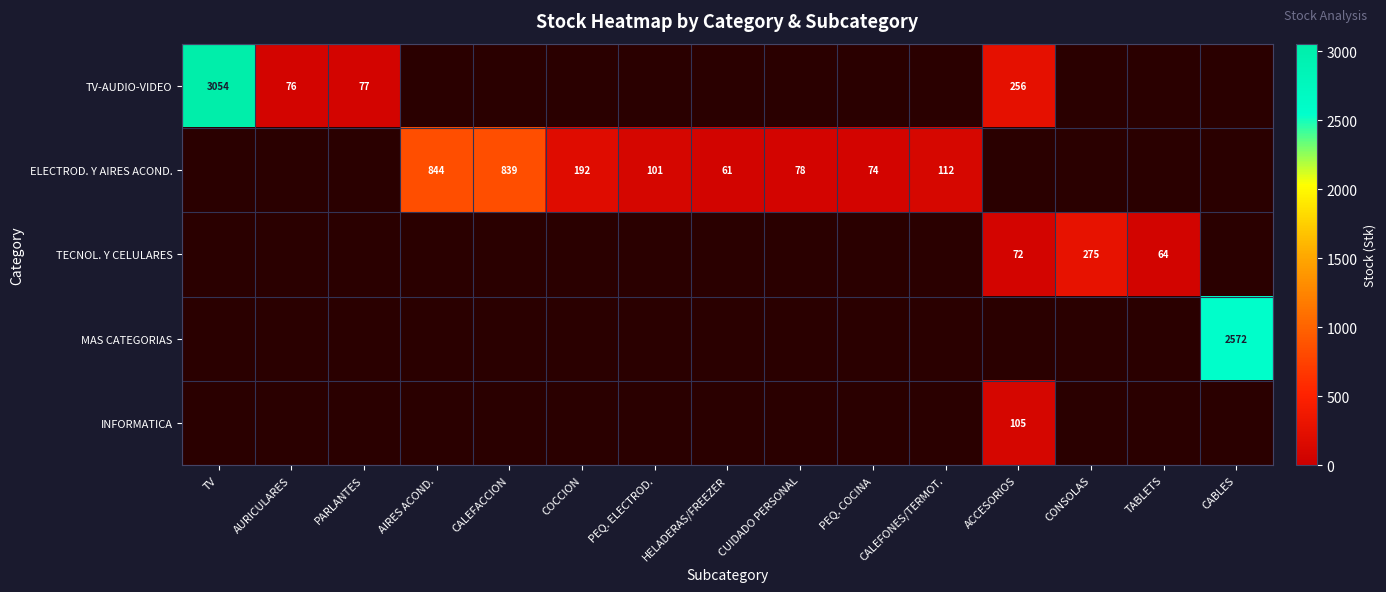

Which label corresponds to the largest value in the chart?

TV